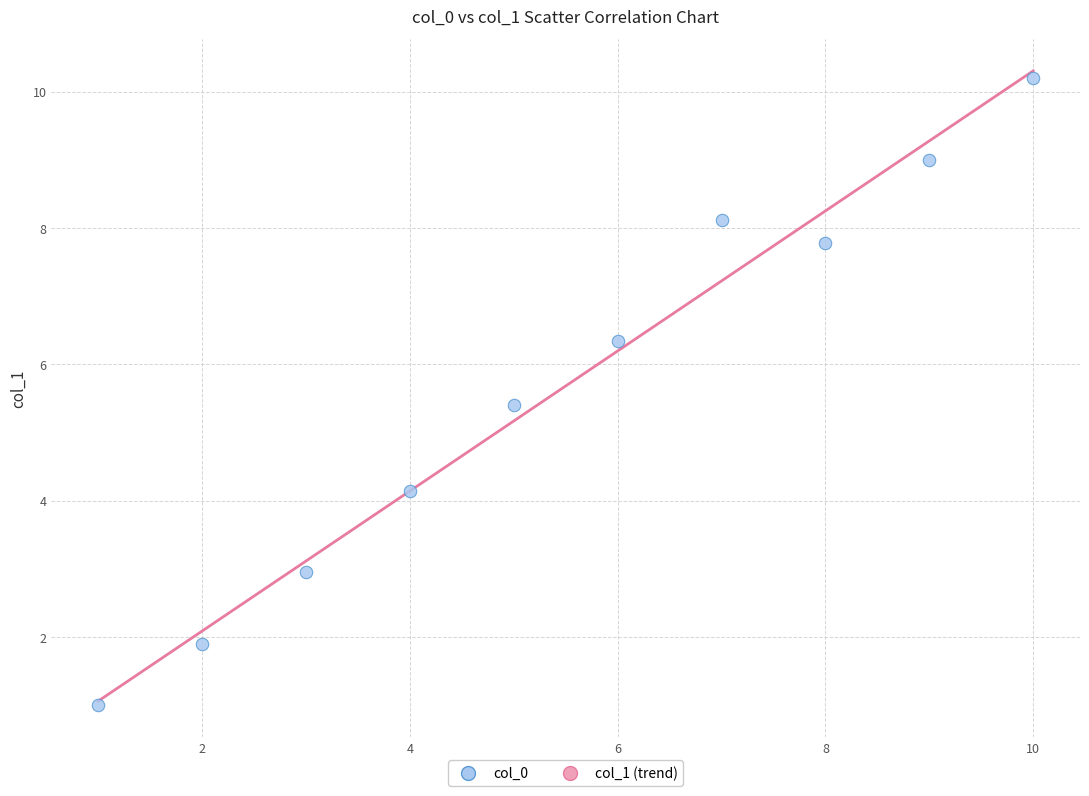

What Y value in the scatter plot is closest to 5?

5.4